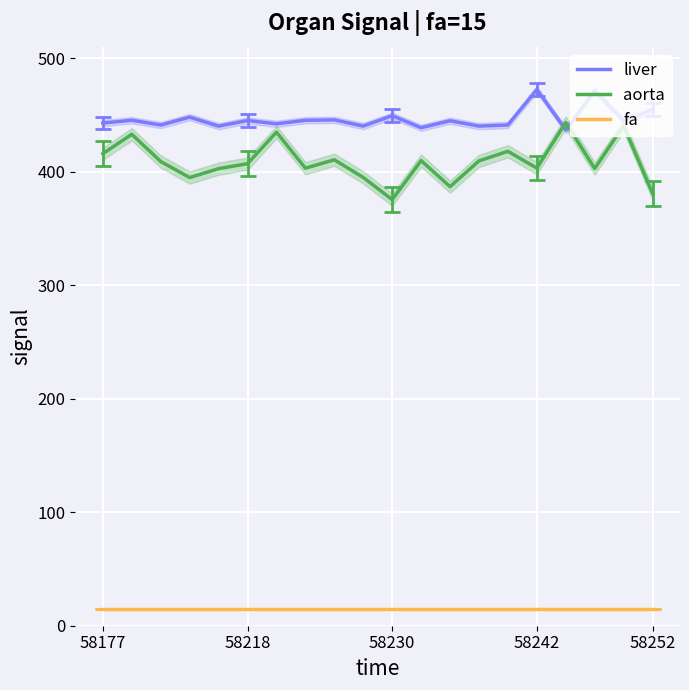

How many lines are shown in the chart?

3